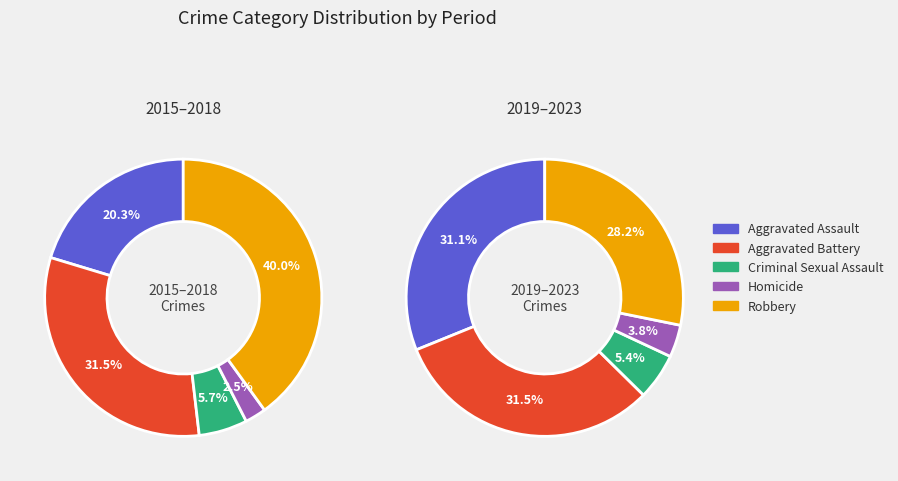

Does 0 represent more than half of the total?

No